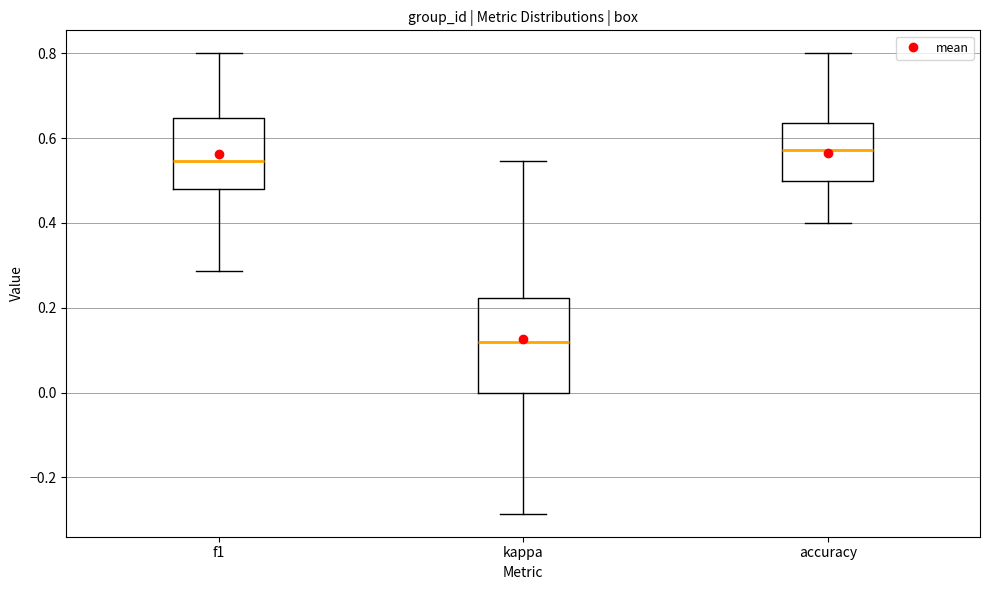

Reading left to right, transcribe this box plot: for each box, give where its median line is, the range the box spans, and where its two whiskers end, as read against the y-axis. The values are not printed on the chart, so give them approximately, as read against the axis.

f1: median 0.54, box 0.48 to 0.64, whiskers 0.28 to 0.80
kappa: median 0.12, box 0.00 to 0.22, whiskers -0.28 to 0.54
accuracy: median 0.58, box 0.50 to 0.64, whiskers 0.40 to 0.80